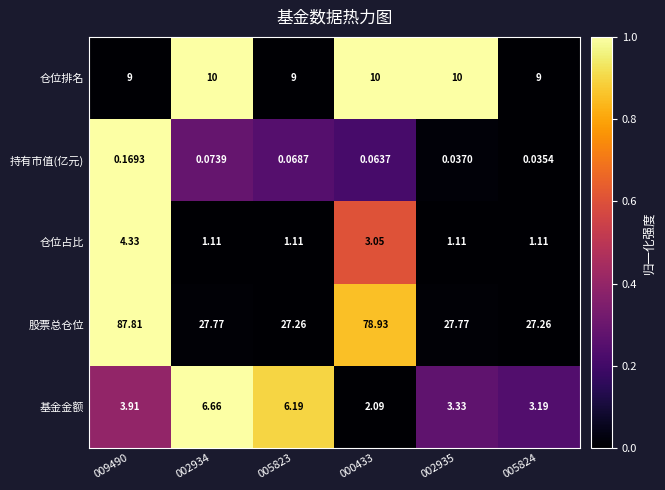

Which series has the largest total across all categories?

股票总仓位